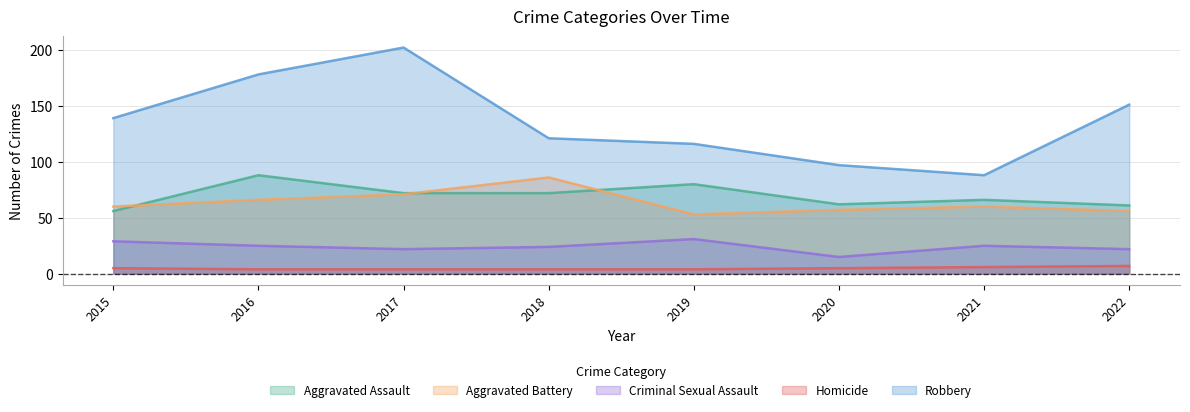

Is it true that Robbery equals 116 at 2019?

True